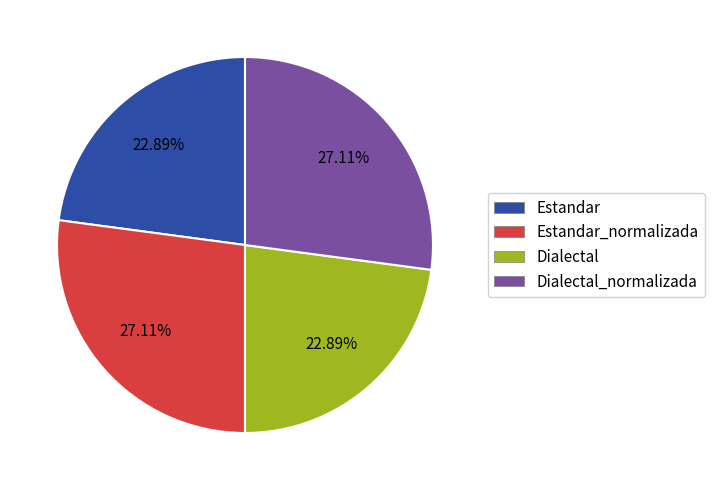

Does Dialectal_normalizada represent more than half of the total?

No